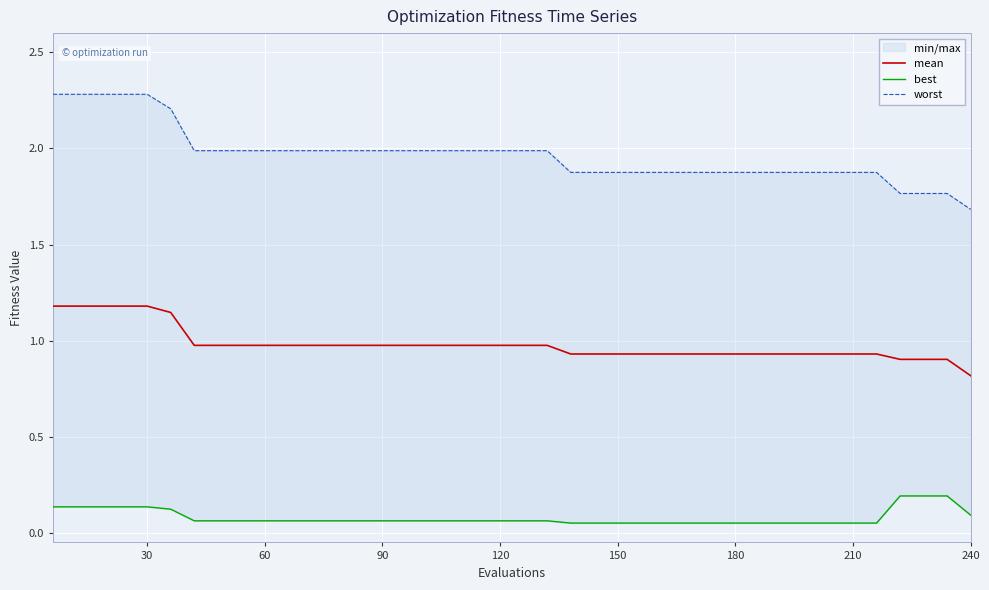

True or false: best and worst intersect in this chart.

False